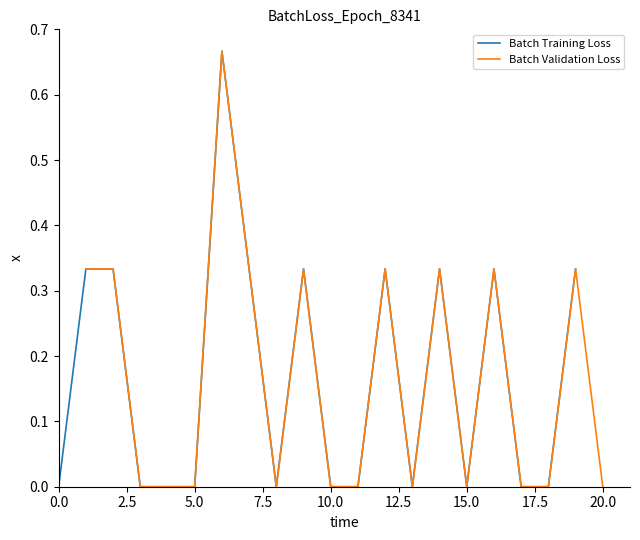

True or false: Batch Validation Loss has a value of 0.3 at 20.0.

False